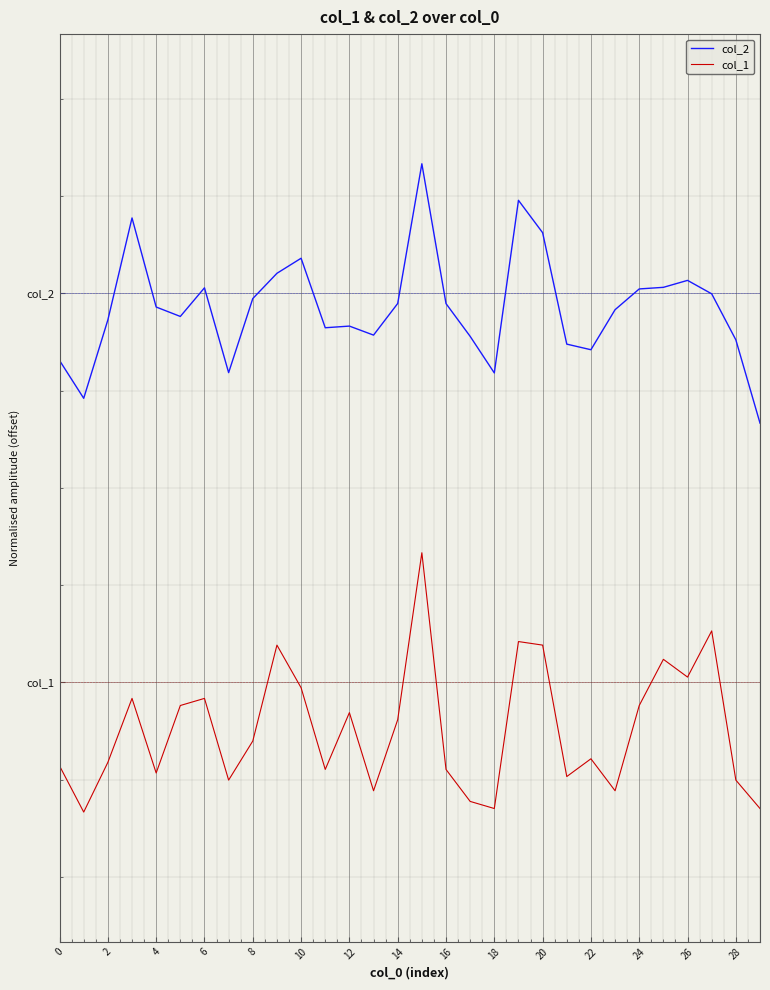

True or false: col_1 and col_2 intersect in this chart.

False